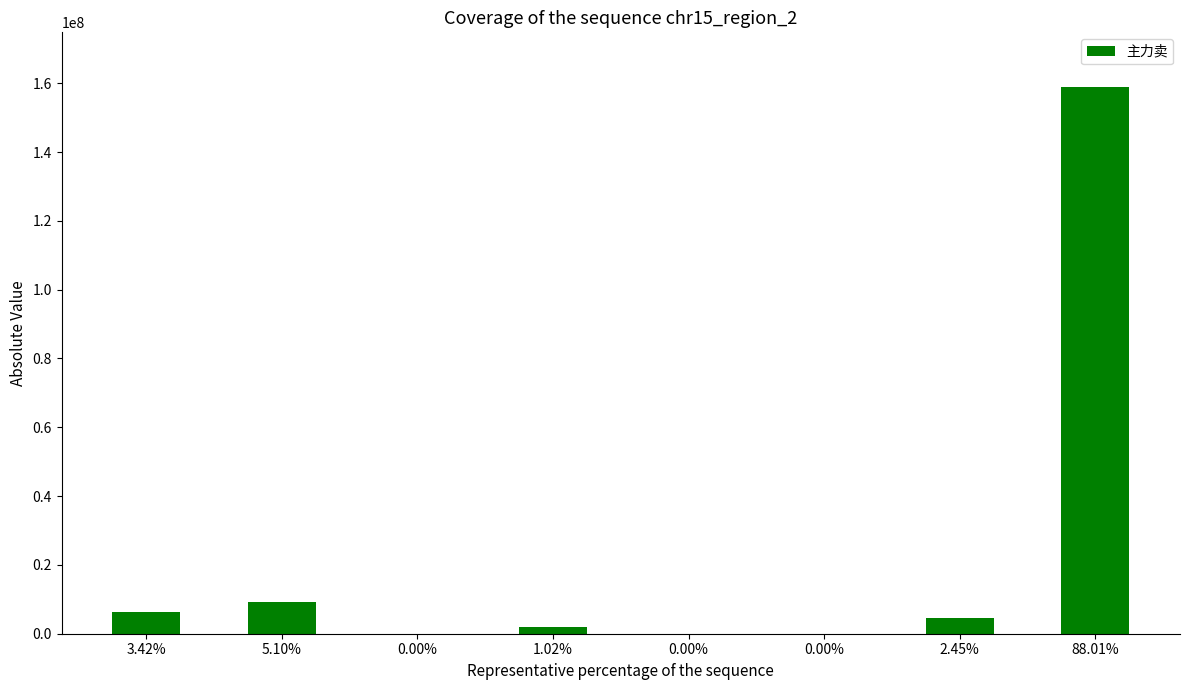

What is the sum of all values?

180552615